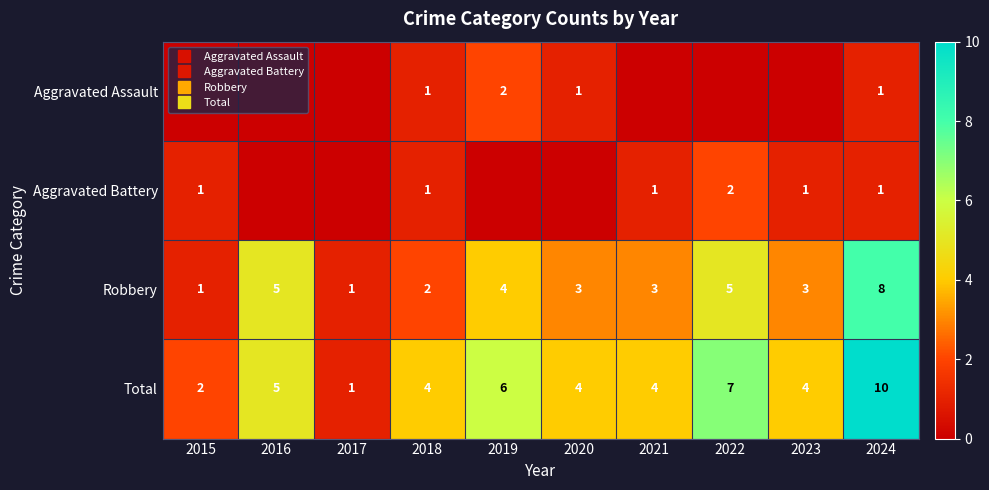

What is the difference between the highest and lowest values at 2015?

2